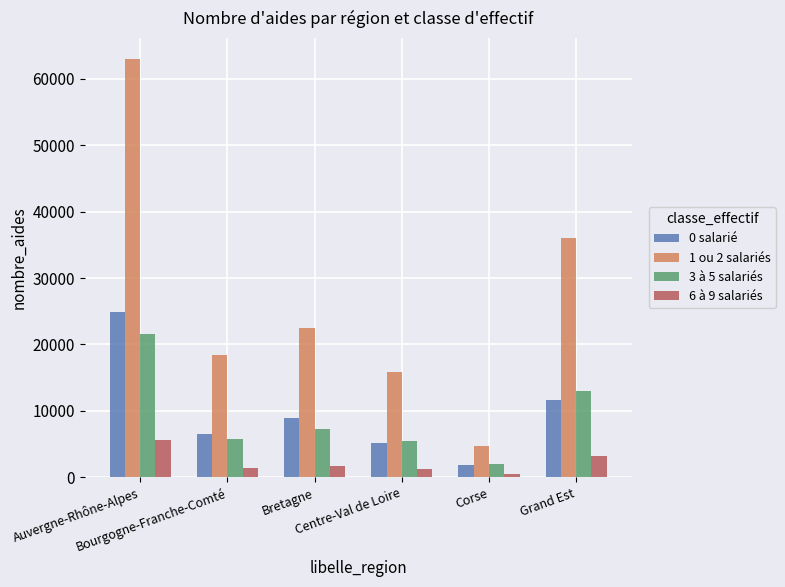

Which series changed the most between Bretagne and Grand Est?

1 ou 2 salariés